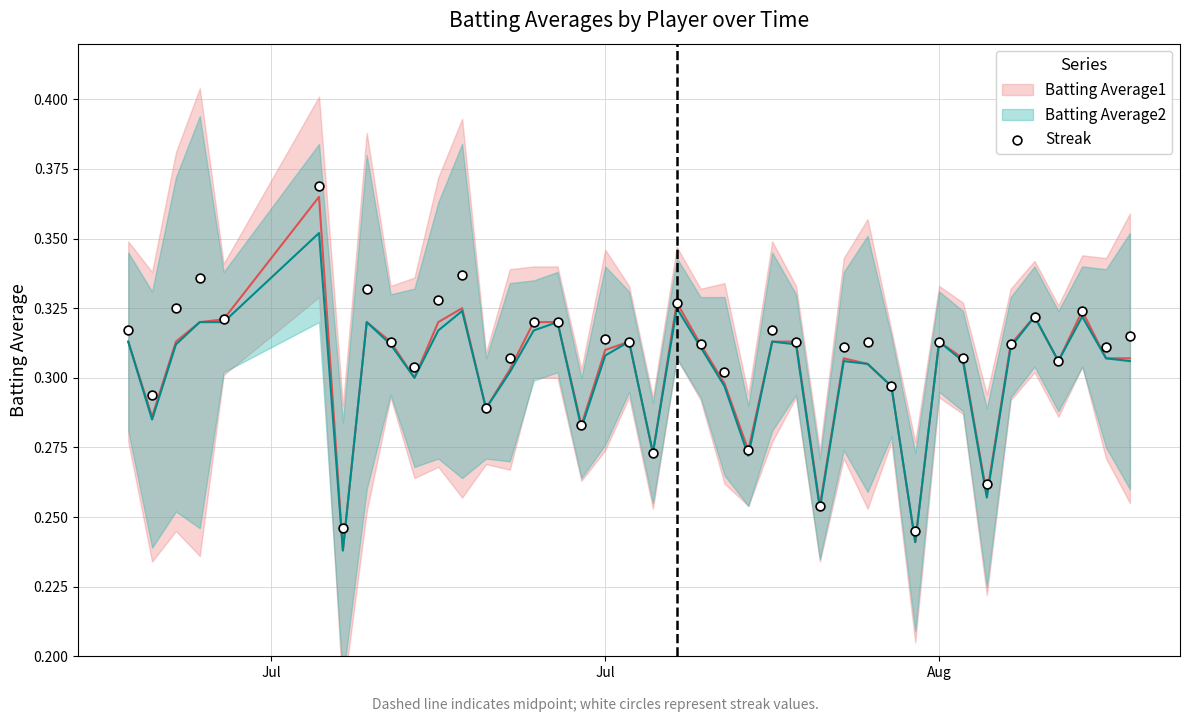

What is the range of X values (max minus min)?

42.0